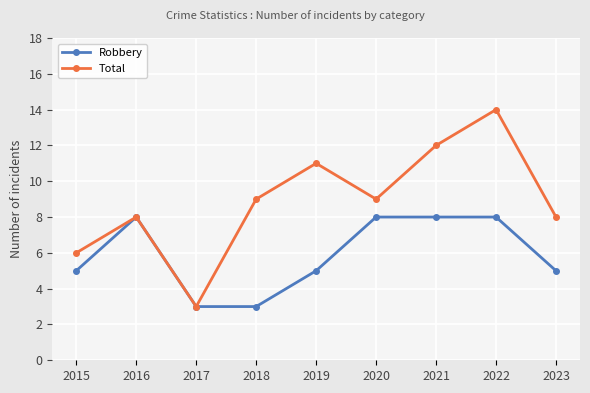

What value does the Total series have at 2019, to the nearest 10?

10